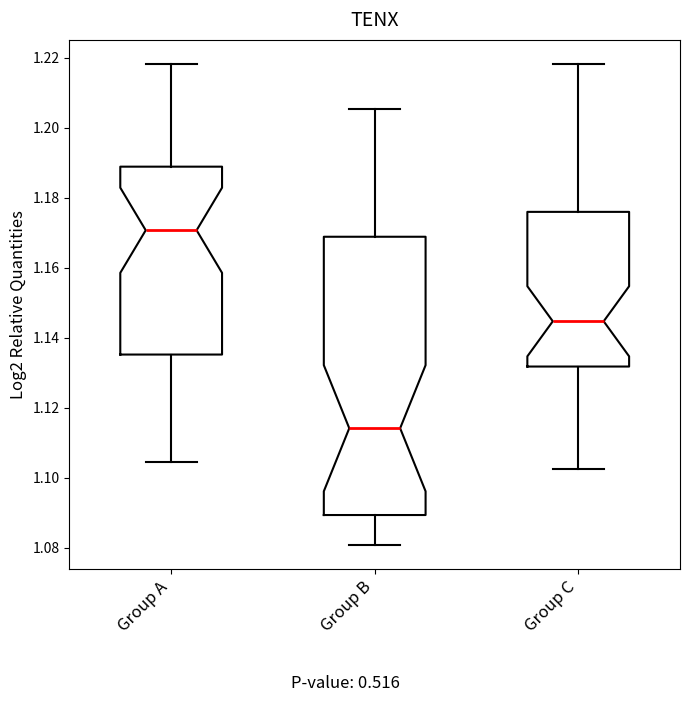

Reading left to right, read every box against the y-axis: the position of its median line, the range the box covers, and the ends of its whiskers. The values are not printed on the chart, so give them approximately, as read against the axis.

Group A: median 1.170, box 1.136 to 1.188, whiskers 1.104 to 1.218
Group B: median 1.114, box 1.090 to 1.168, whiskers 1.080 to 1.206
Group C: median 1.144, box 1.132 to 1.176, whiskers 1.102 to 1.218